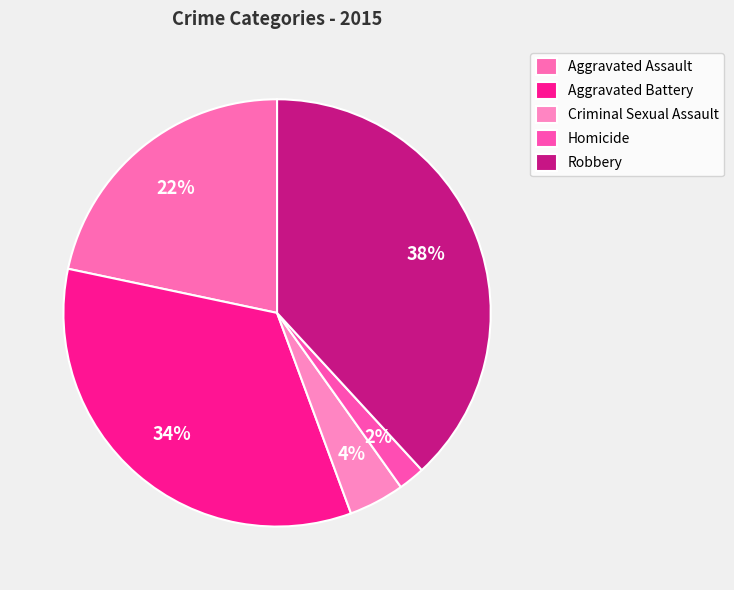

Is Aggravated Assault the majority of the pie?

No